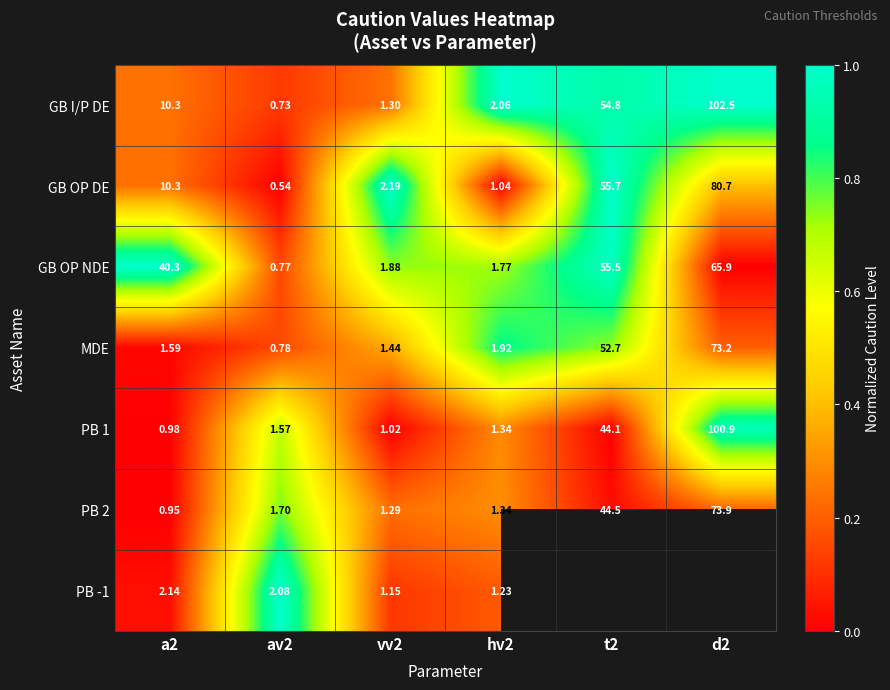

Which series changed the most between av2 and vv2?

GB OP DE